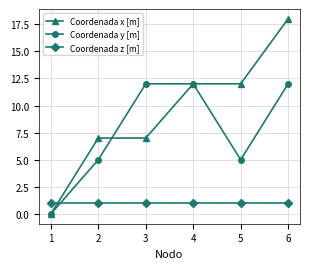

Count the number of data series in this chart.

3